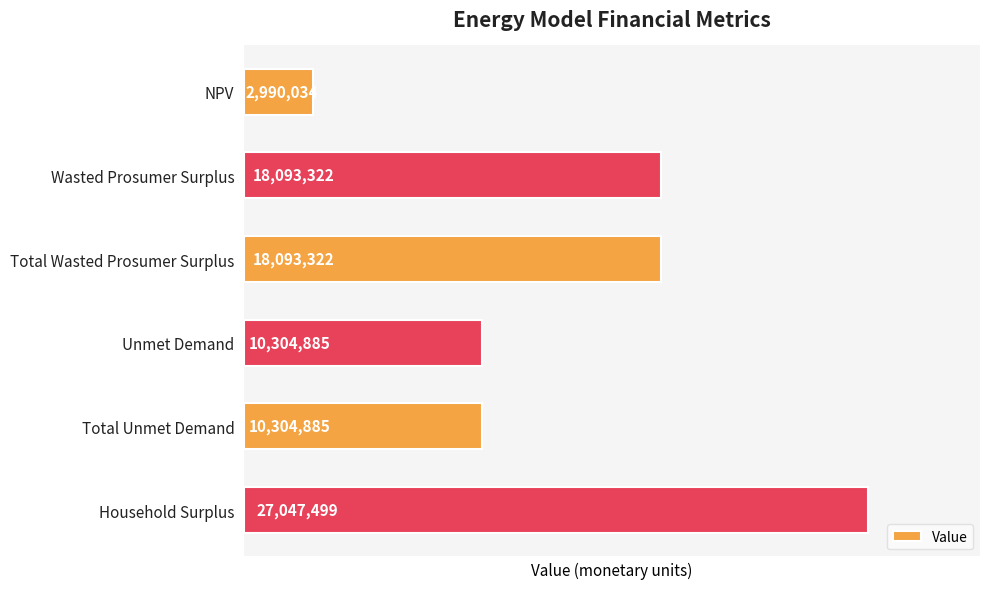

What is the maximum value shown in the chart?

27047498.6